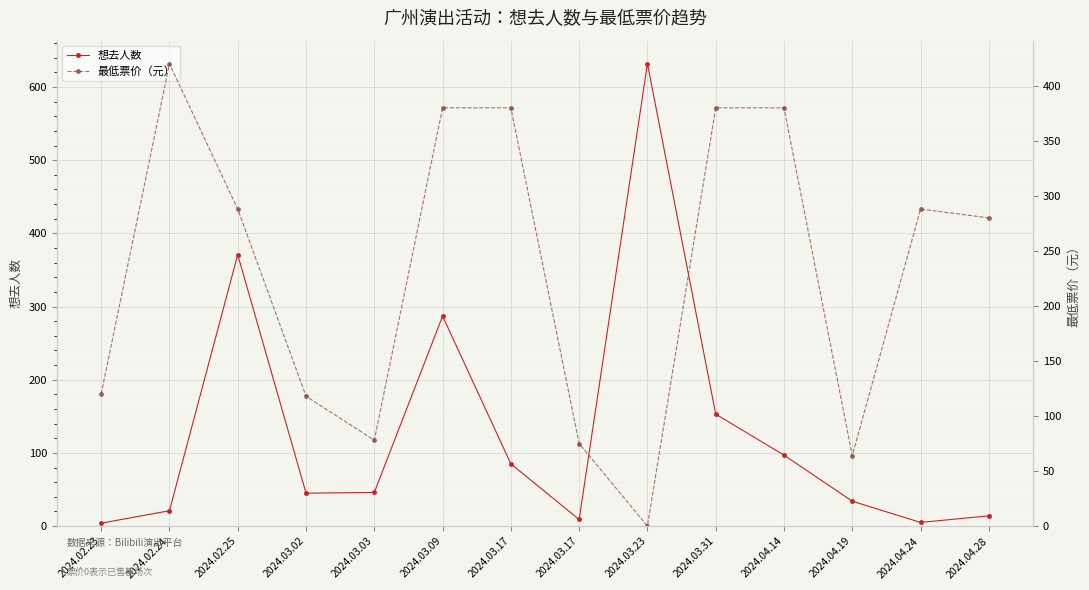

Between 2024.03.31 and 2024.04.19, which series saw the biggest shift?

最低票价（元）